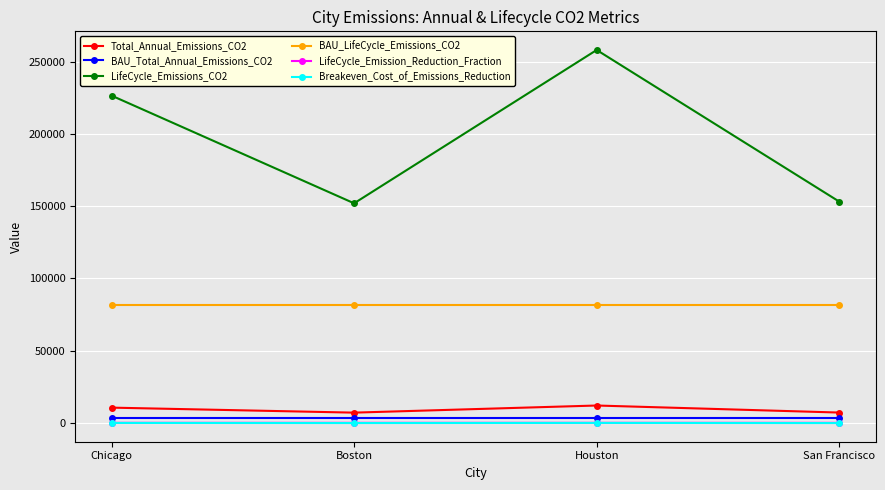

Count the BAU_LifeCycle_Emissions_CO2 values in the range 81287 to 81288.

4